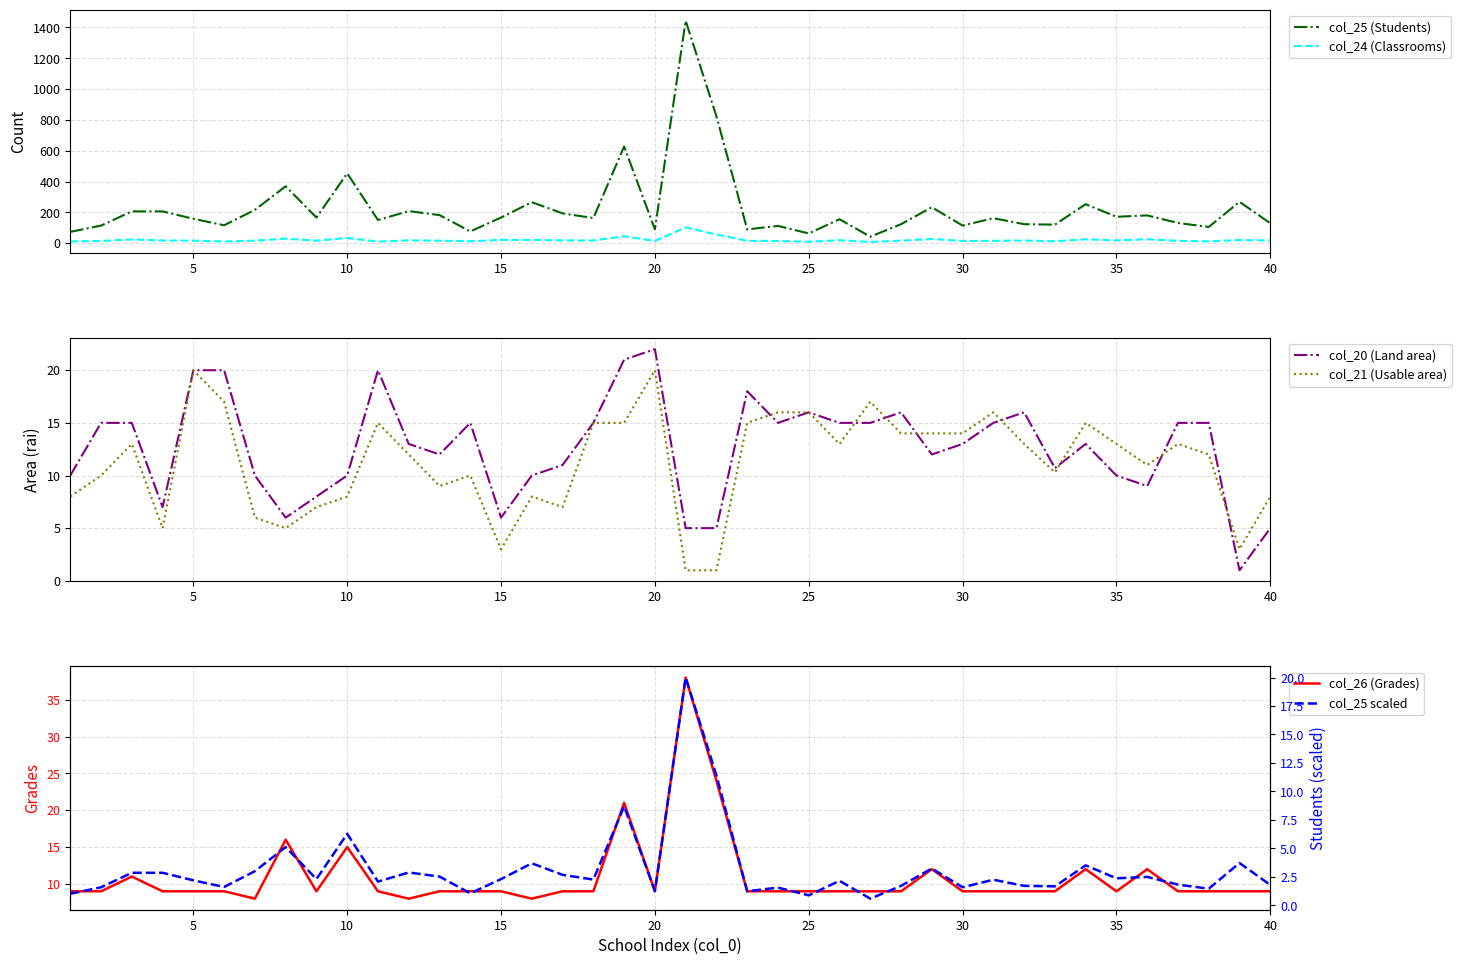

The col_26 (Grades) series shows 9 at 35. True or false?

True